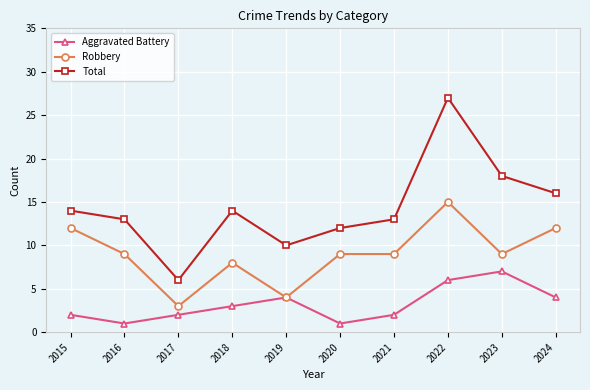

How many distinct data groups are displayed?

3